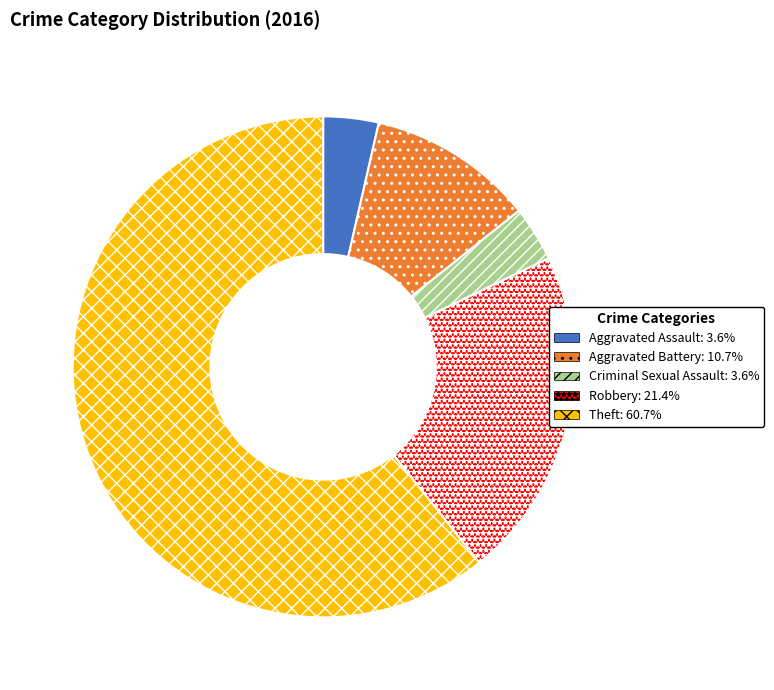

Is the sum of Aggravated Battery and Aggravated Assault greater than half?

No